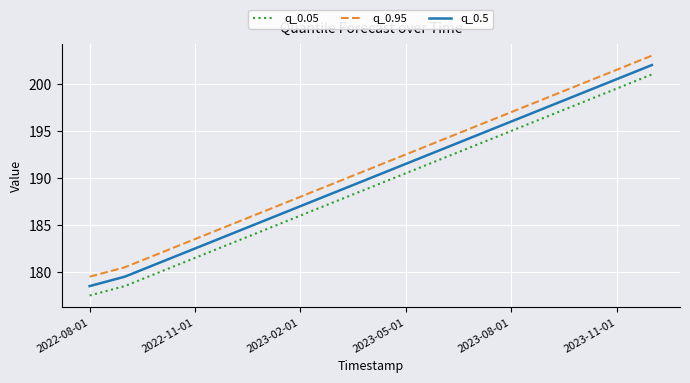

What is the maximum value for q_0.95?

203.0